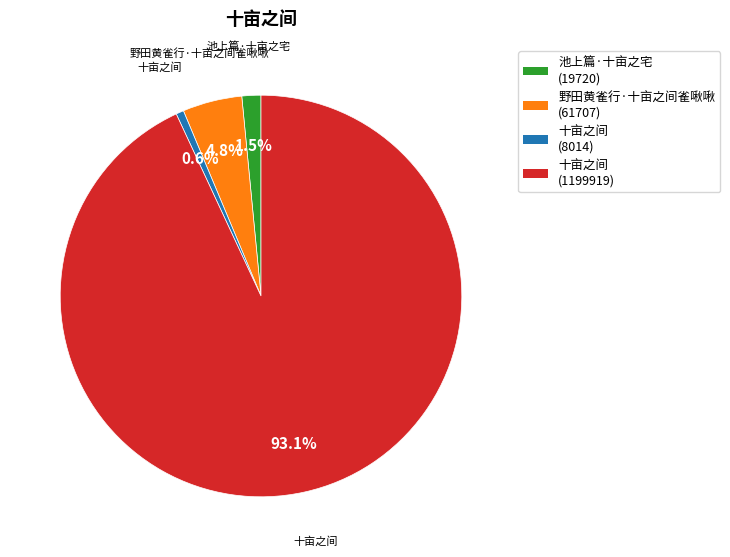

Does any single category account for the majority?

Yes